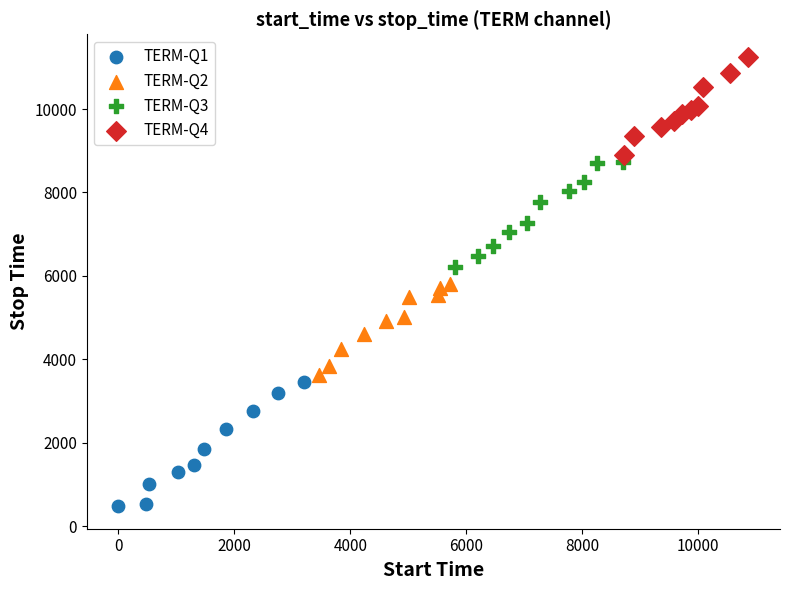

Which series has the largest Y range (max minus min)?

TERM-Q1